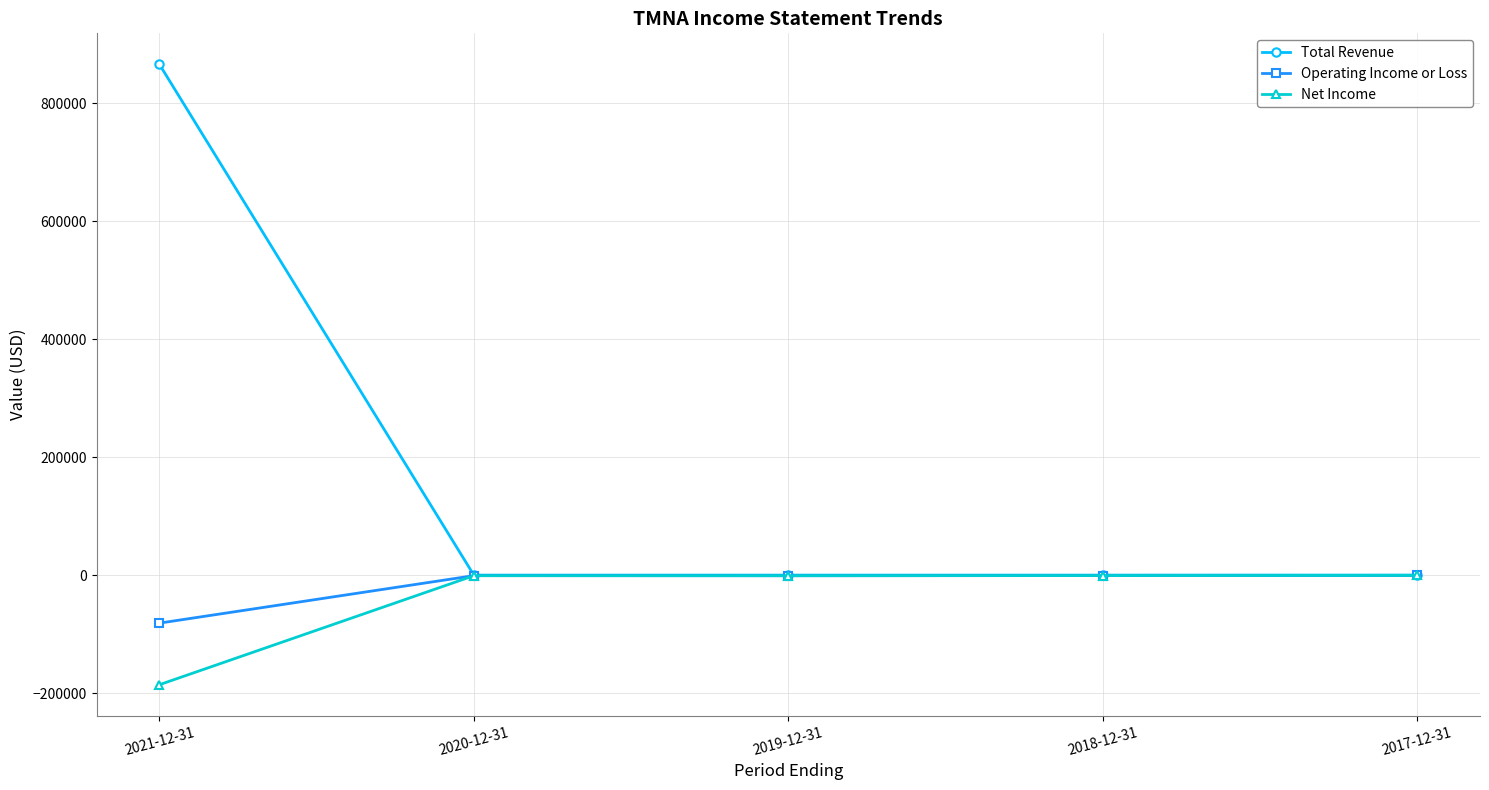

The Net Income series shows -500 at 2017-12-31. True or false?

True